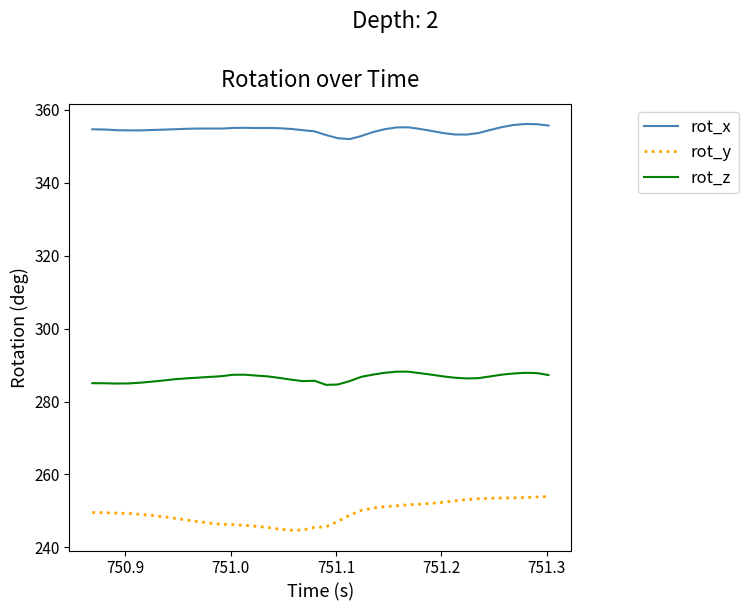

Which series has the widest spread of values?

rot_y